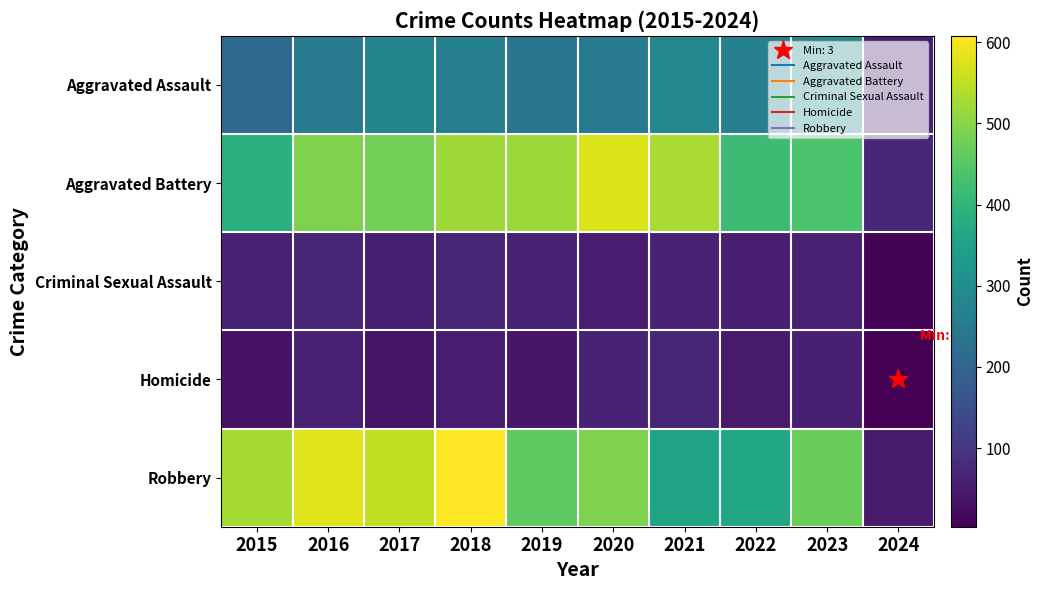

What is the total value across all series at 2016?

1448